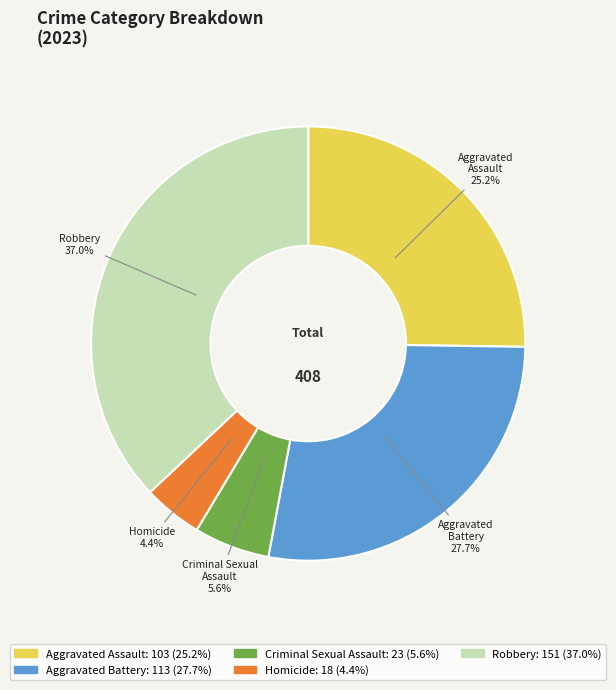

What portion of the pie excludes Criminal Sexual Assault?

94.4%